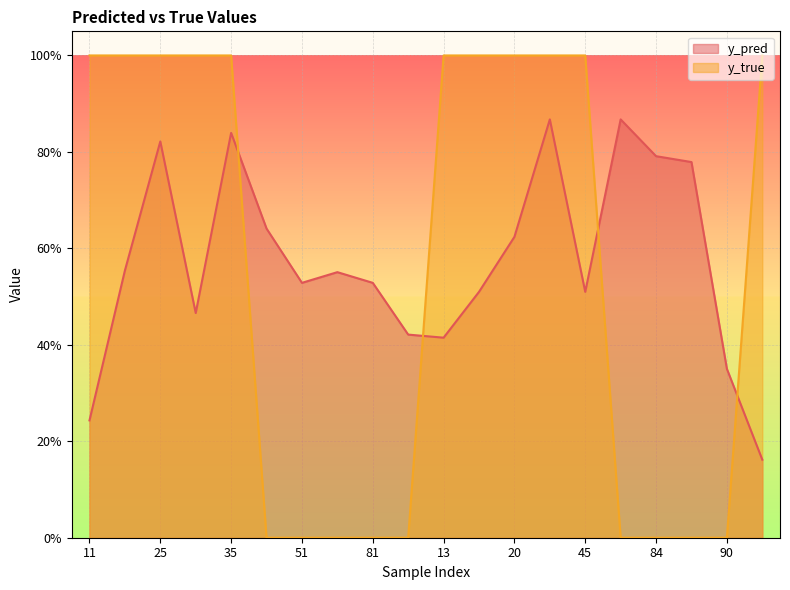

Which series has the largest total across all categories?

y_pred